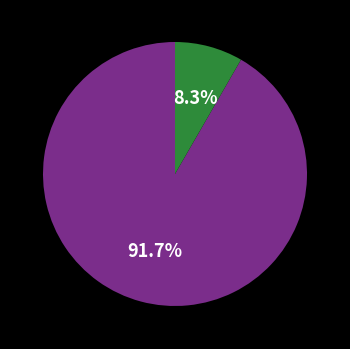

Count the number of slices in the pie.

2